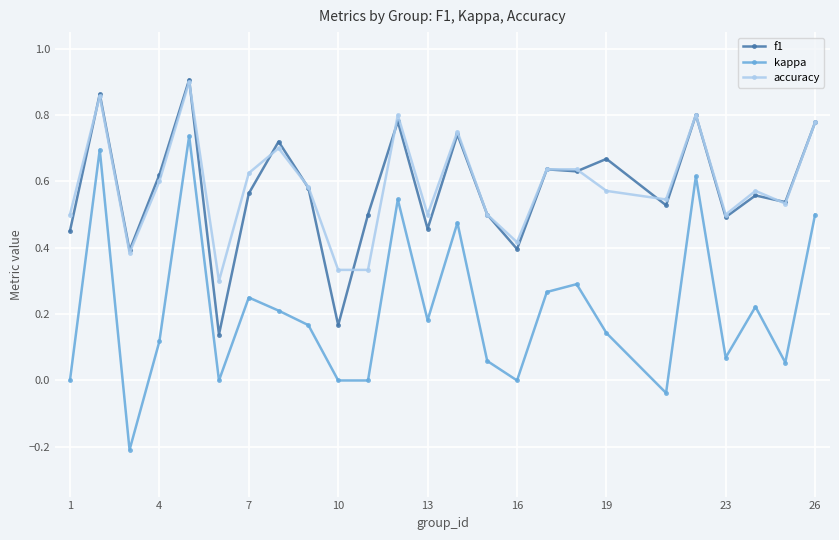

True or false: f1 has more than 1 interior local peaks.

True